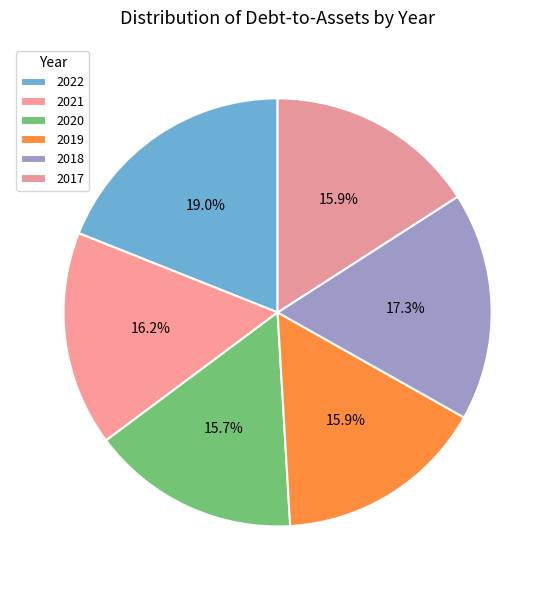

How many segments does this pie chart have?

6